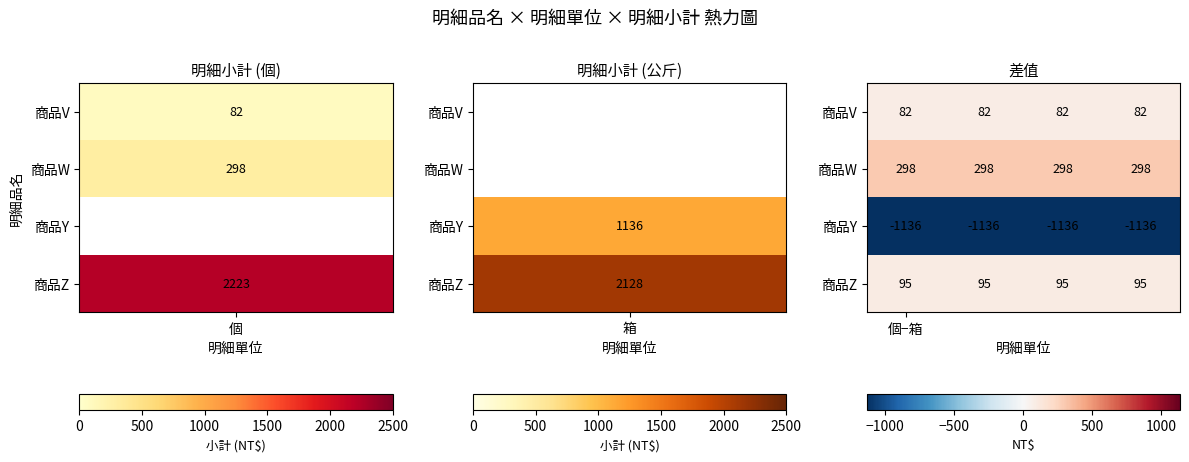

What is the smallest value displayed?

-1136